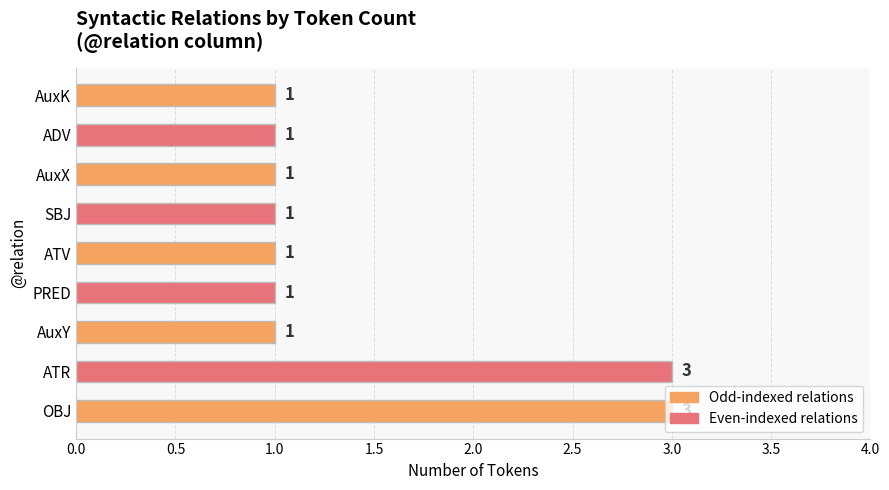

Does the chart contain stacked bars?

No